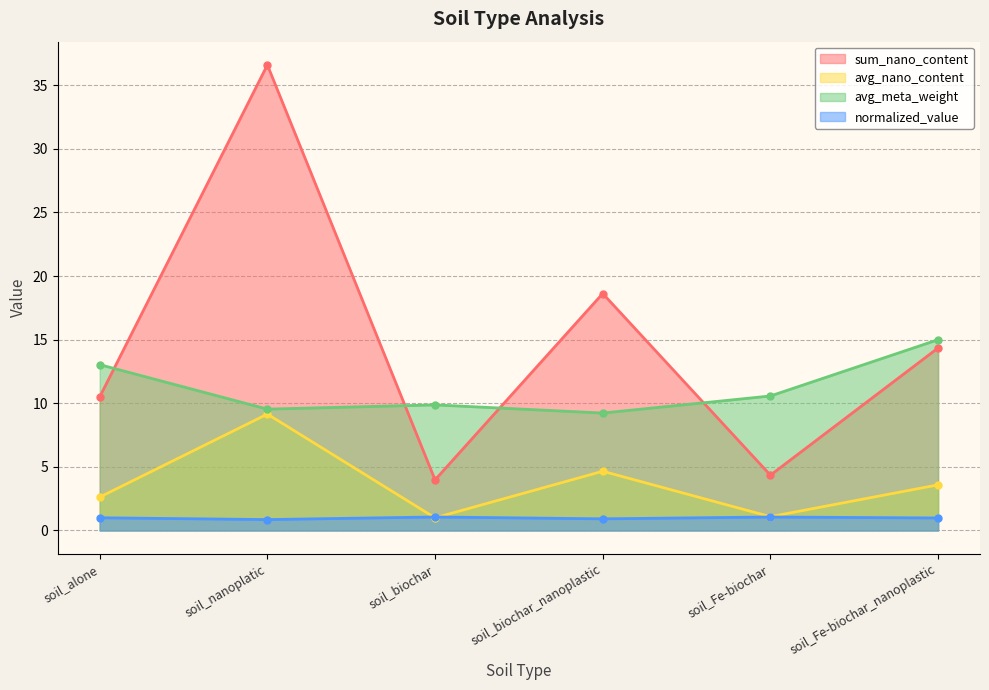

True or false: normalized_value has more than 0 points higher than both neighbors.

True